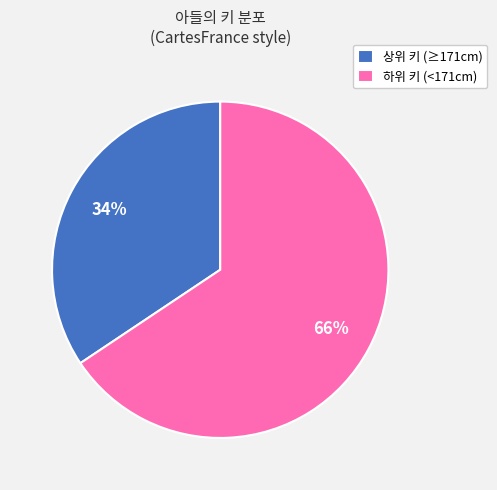

Rank the categories by value from lowest to highest.

상위 키 (≥171cm), 하위 키 (<171cm)